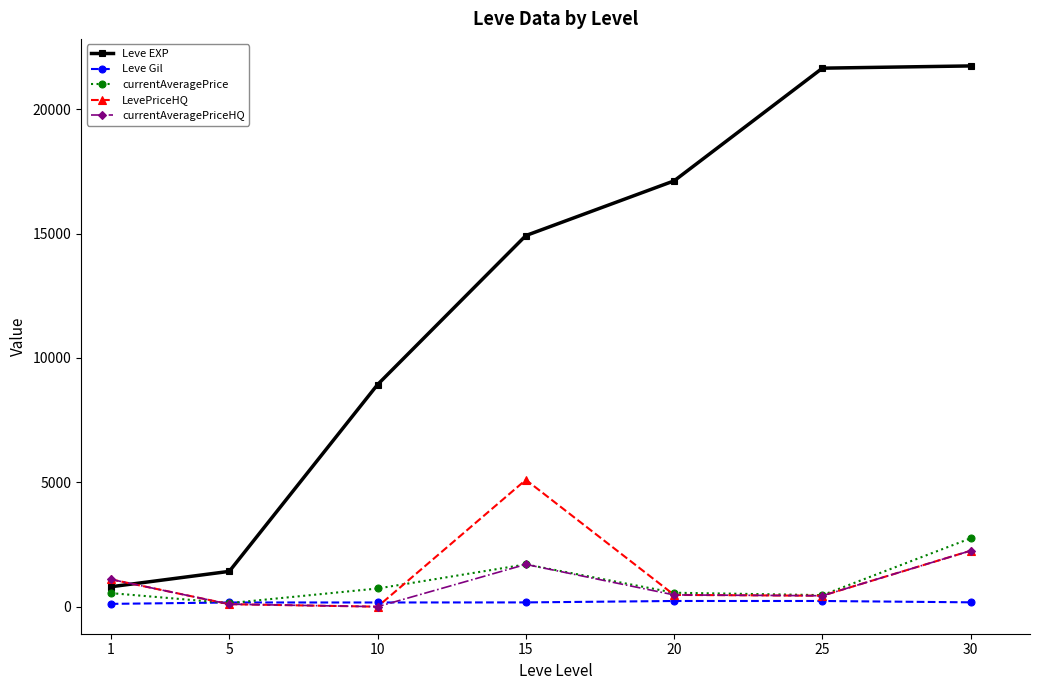

What is the difference between the currentAveragePriceHQ values at 5 and 20?

373.0